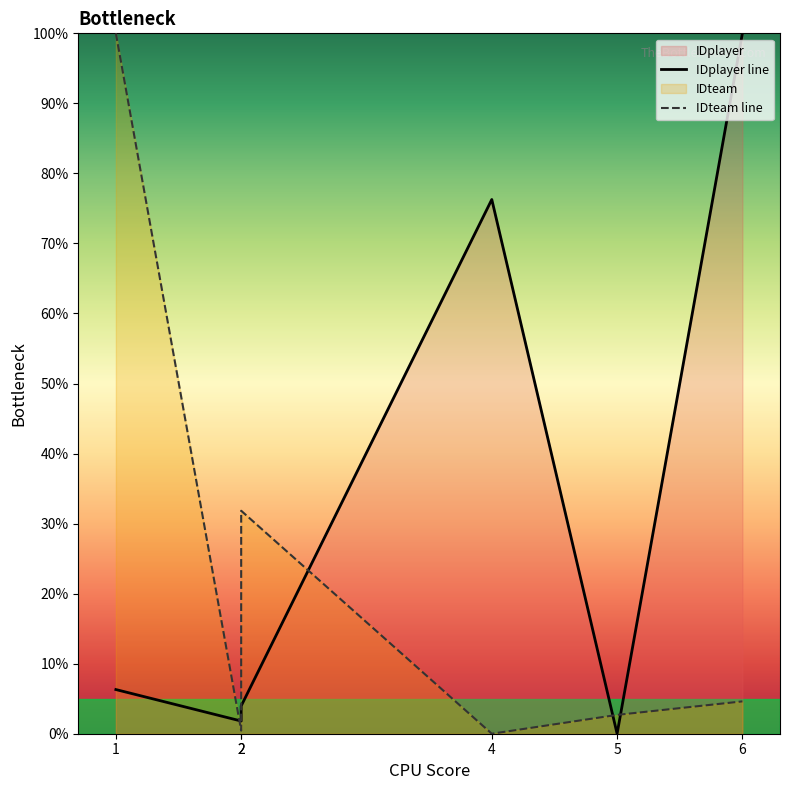

Is it true that IDteam equals 7.6 at 6?

False